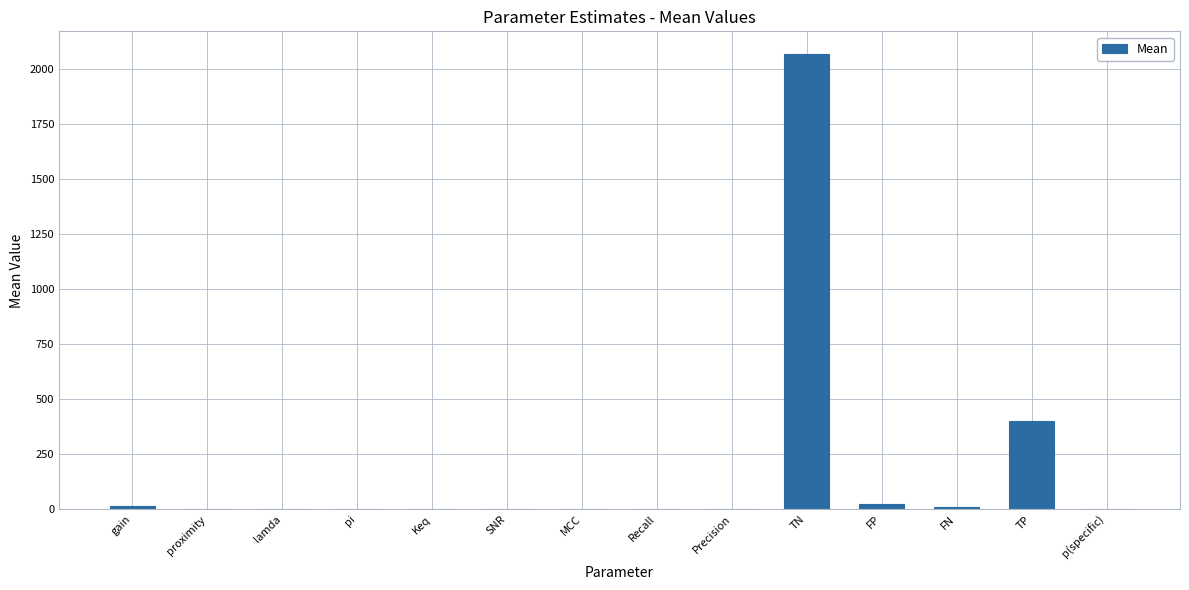

Which label corresponds to the largest value in the chart?

TN